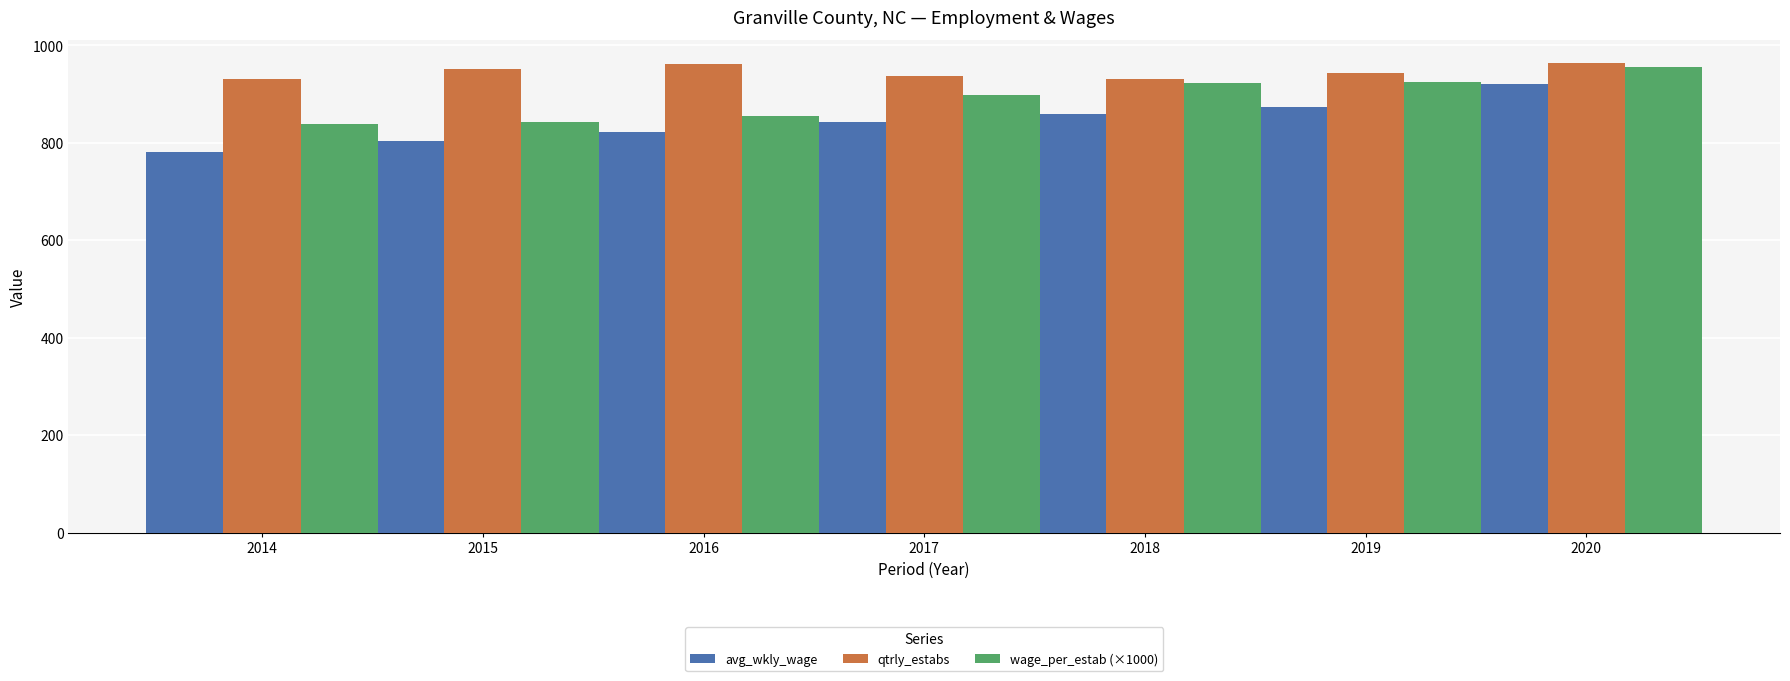

What is the value of the wage_per_estab (×1000) bar at the 6th from the left?

925.8